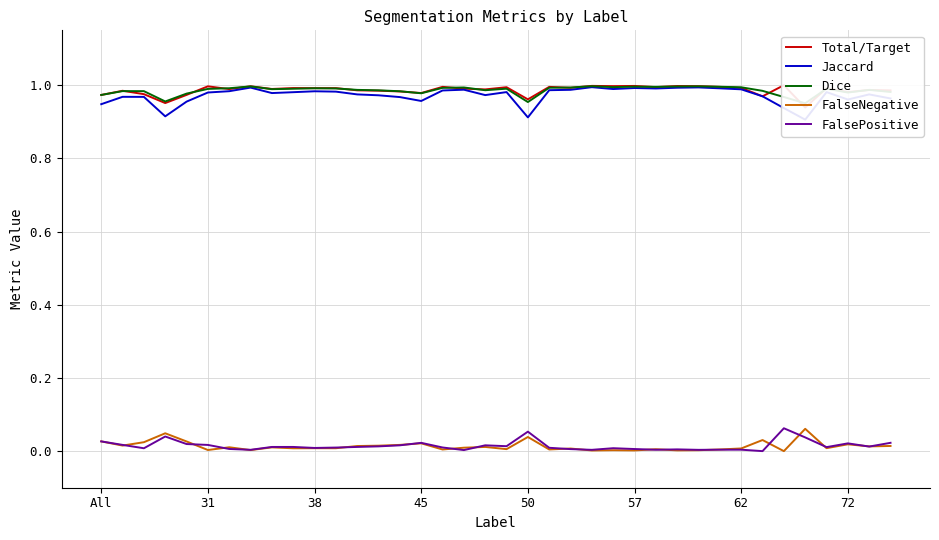

What is the difference between the highest and lowest values at 14?

1.0